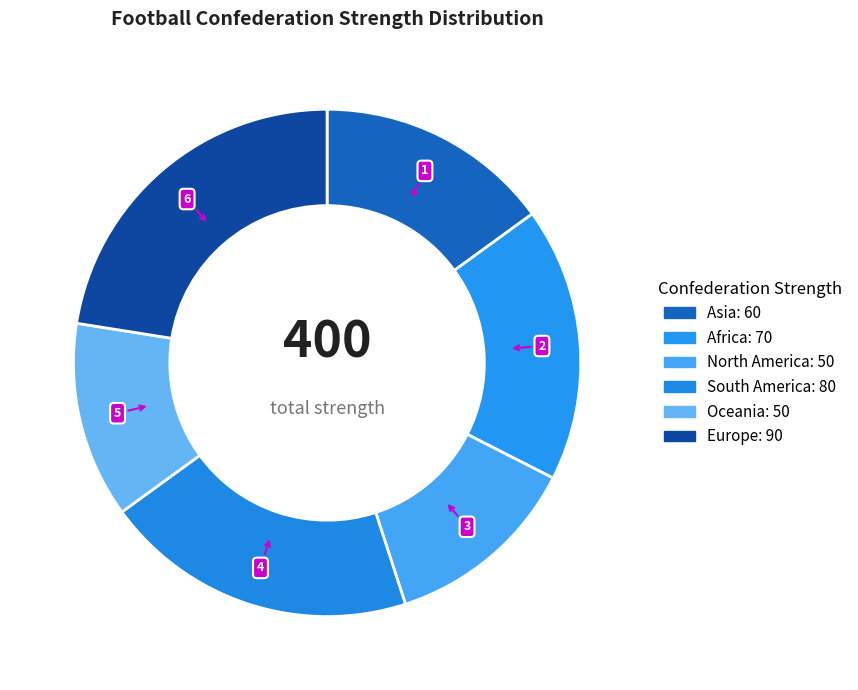

True or false: North America accounts for 12% of the total.

True